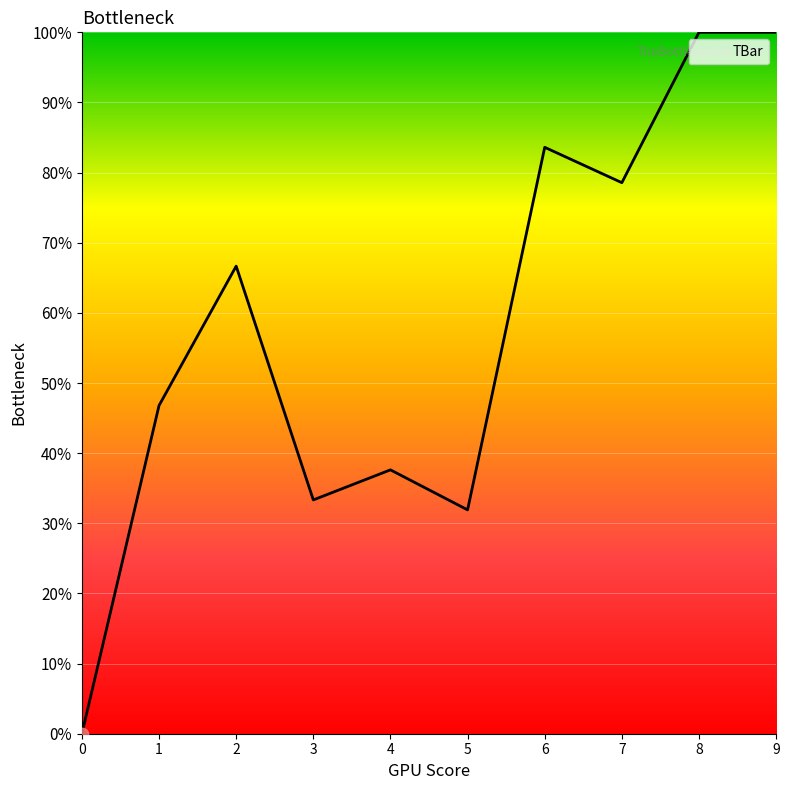

Approximately how many times larger is the value at 7 compared to 9?

0.8